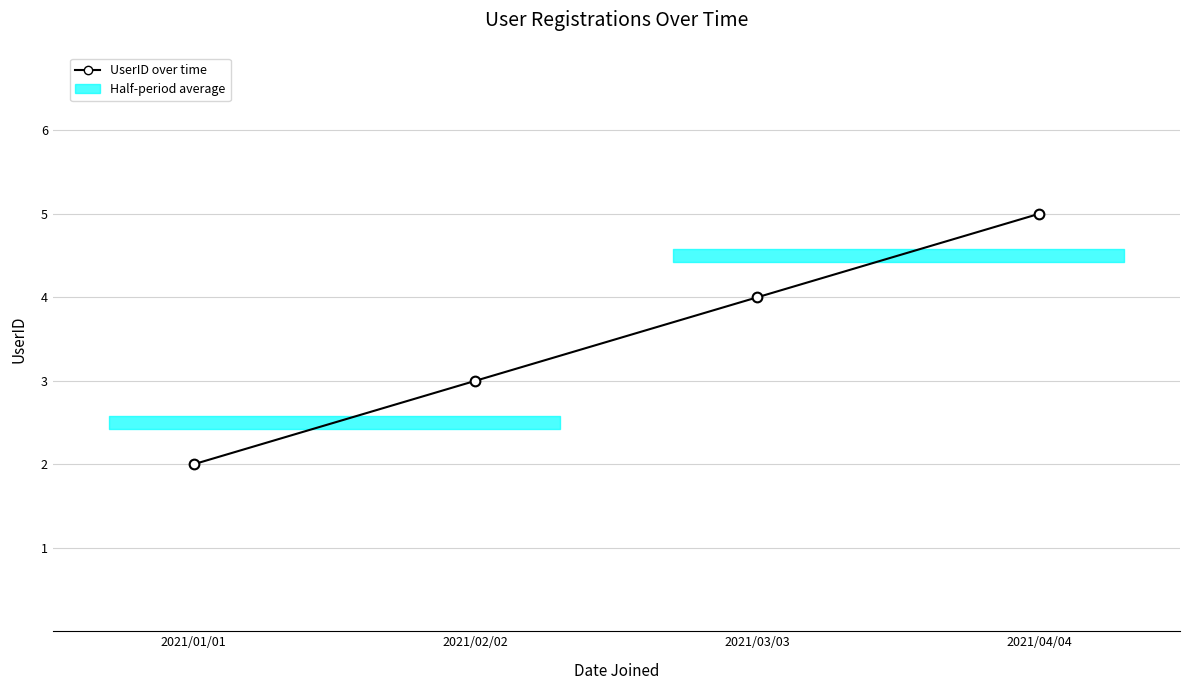

Does the chart display data point markers on the line(s)?

Yes